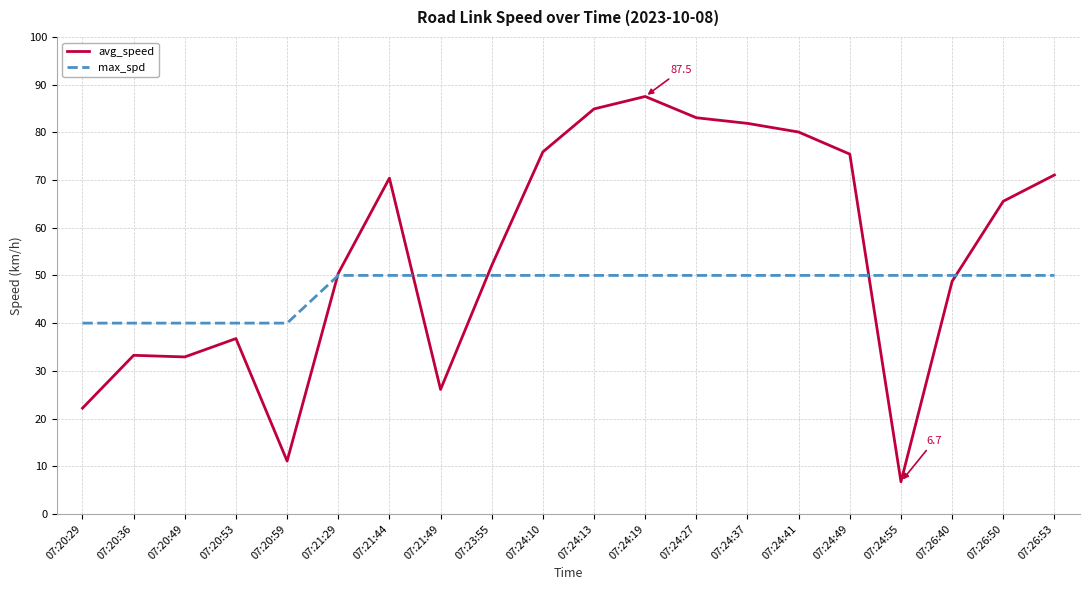

Is it true that max_spd equals 31.1 at 07:24:55?

False